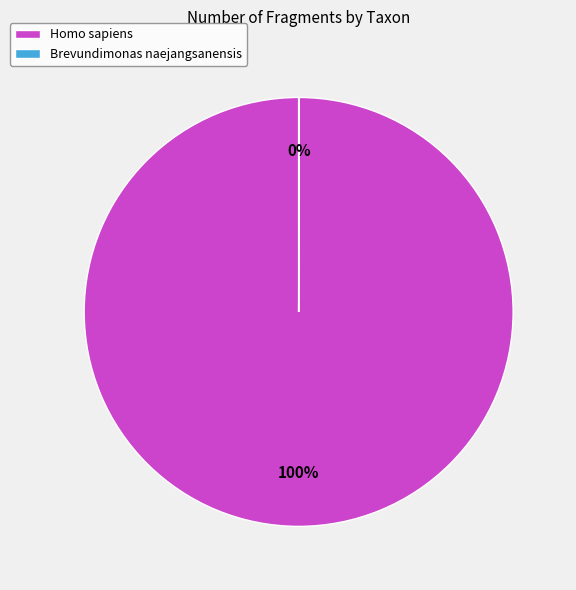

Is it true that Homo sapiens is 100% of the pie?

True